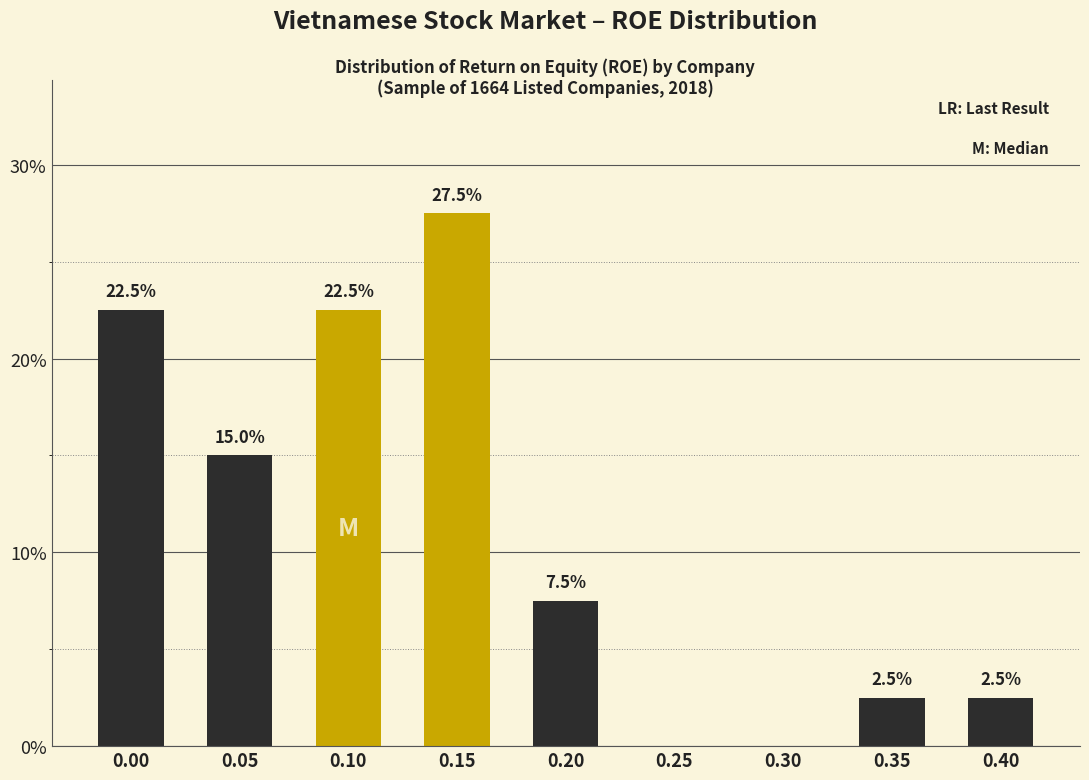

Reading left to right, list all the values displayed in this chart.

0.00=22.5	0.05=15.0	0.10=22.5	0.15=27.5	0.20=7.5	0.25=0.0	0.30=0.0	0.35=2.5	0.40=2.5